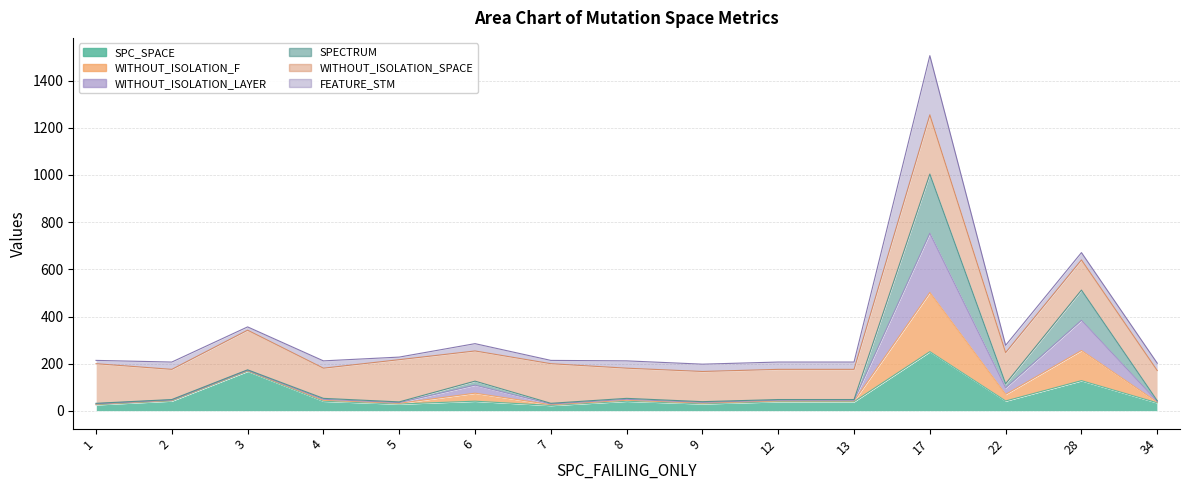

True or false: SPC_SPACE and SPECTRUM cross at least once.

False